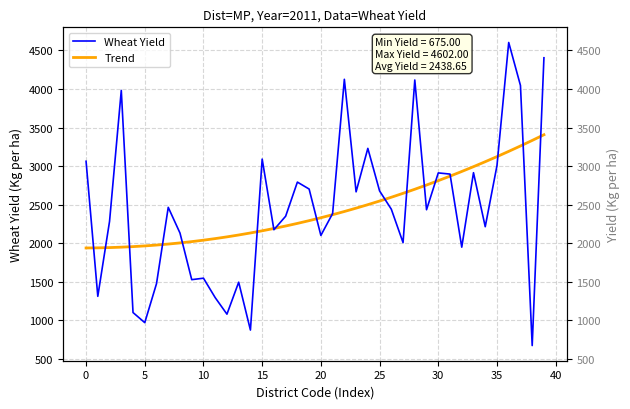

How many times do Trend and Wheat Yield cross each other?

18